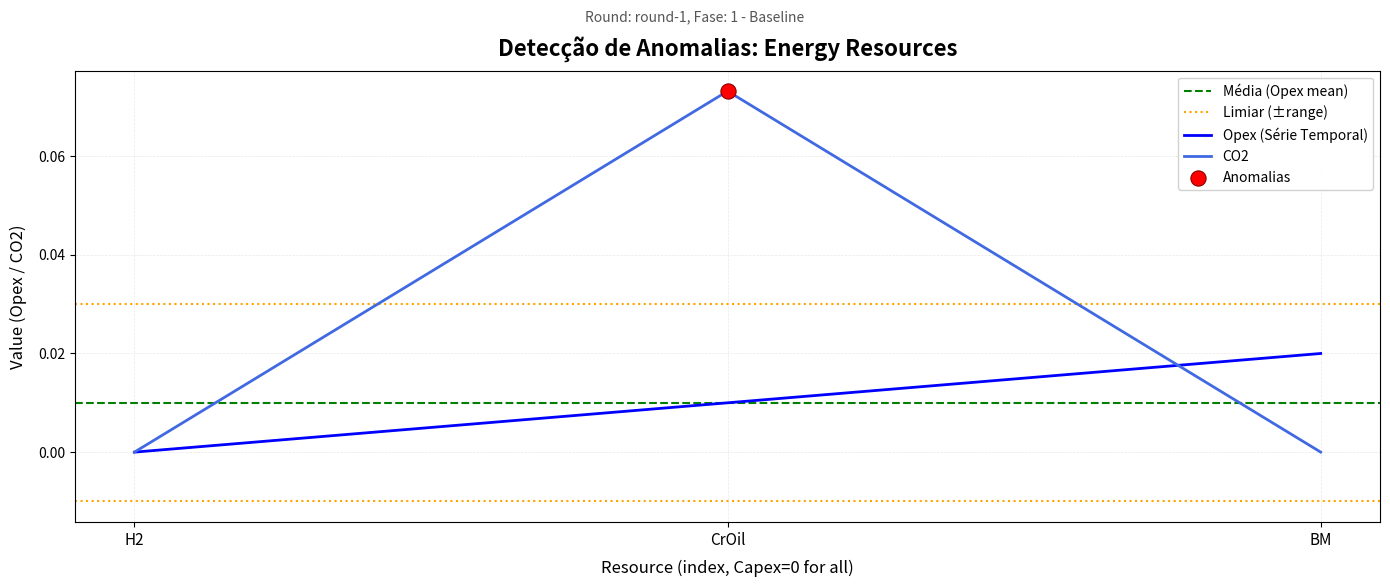

Is the value of Opex at H2 greater than the value of CO2 at H2?

No